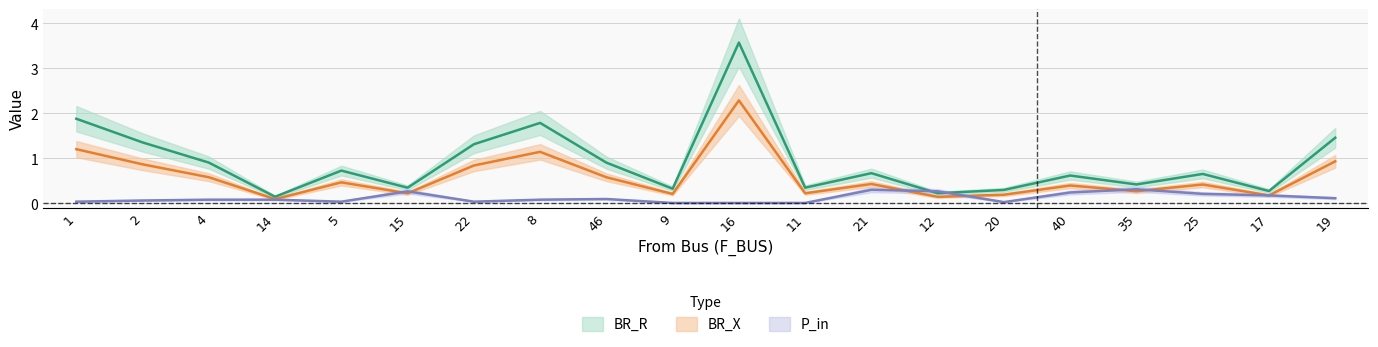

What are all the series names shown in the legend?

BR_R, BR_X, P_in